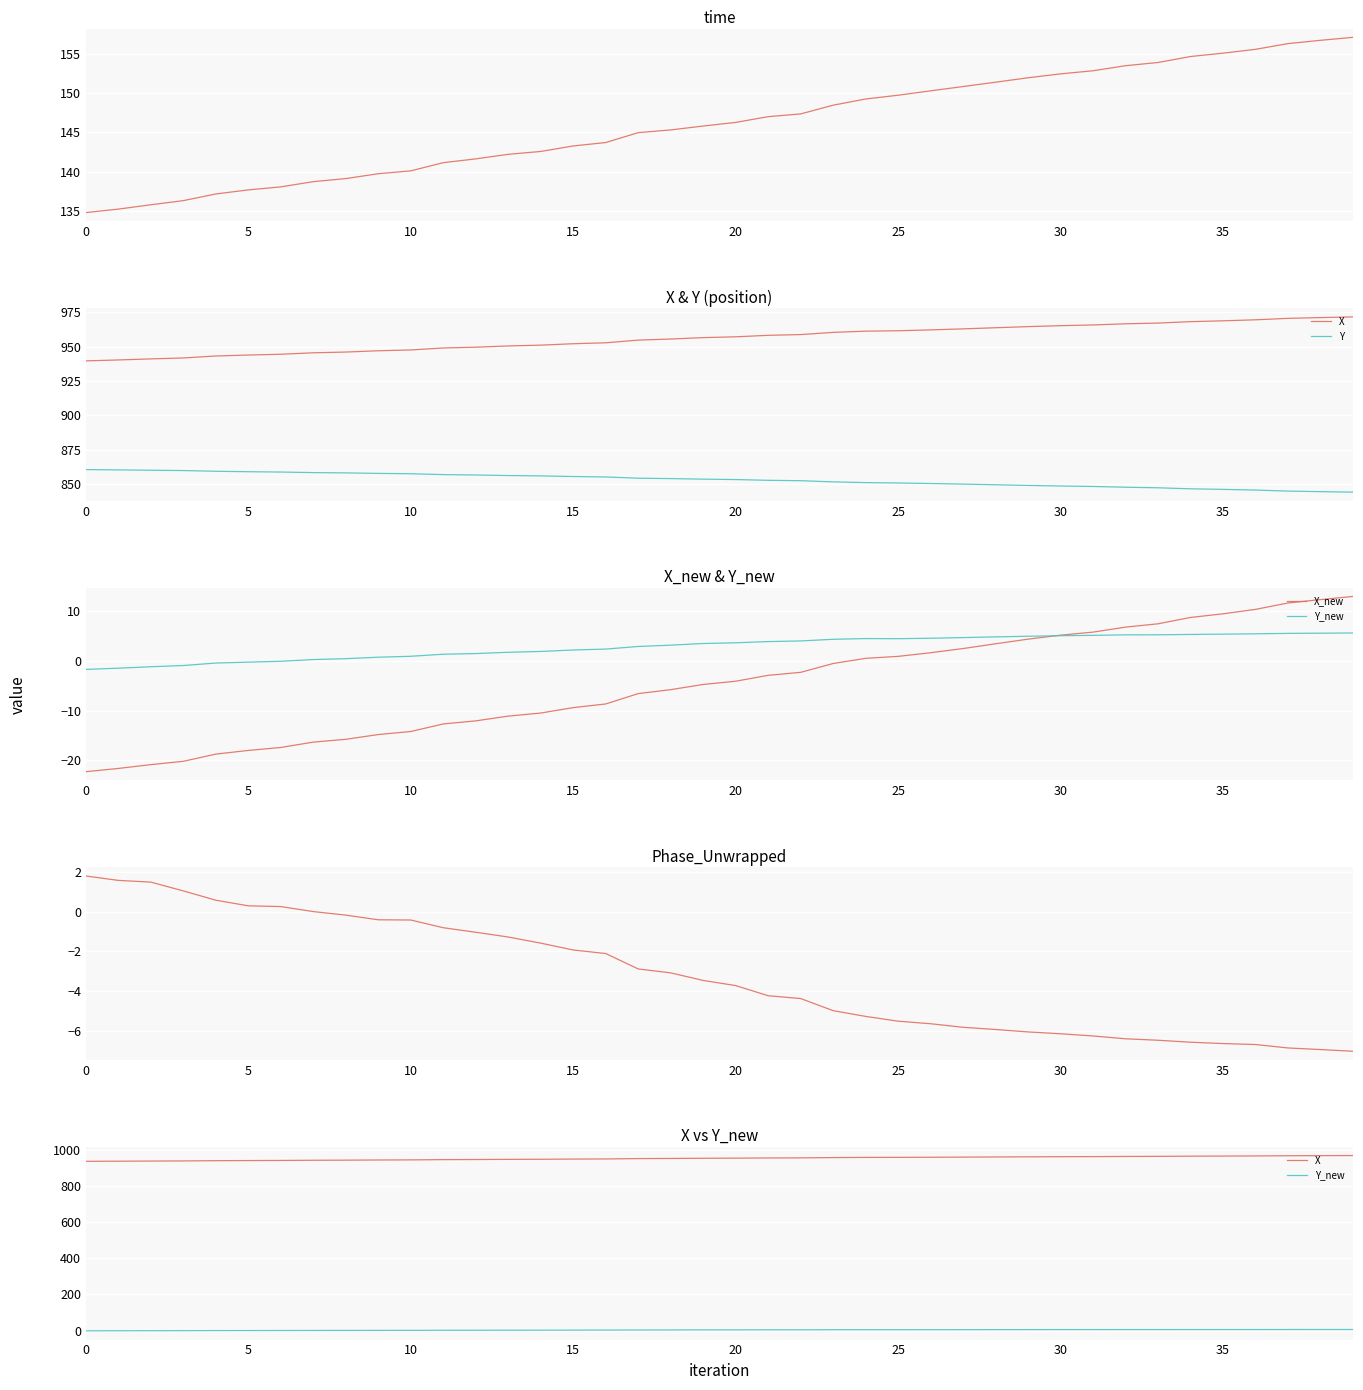

Which series has the widest spread of values?

X_new